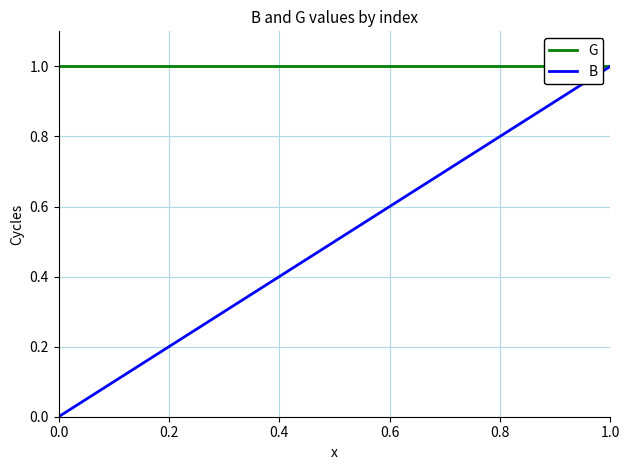

At which label does B reach its peak?

1.0